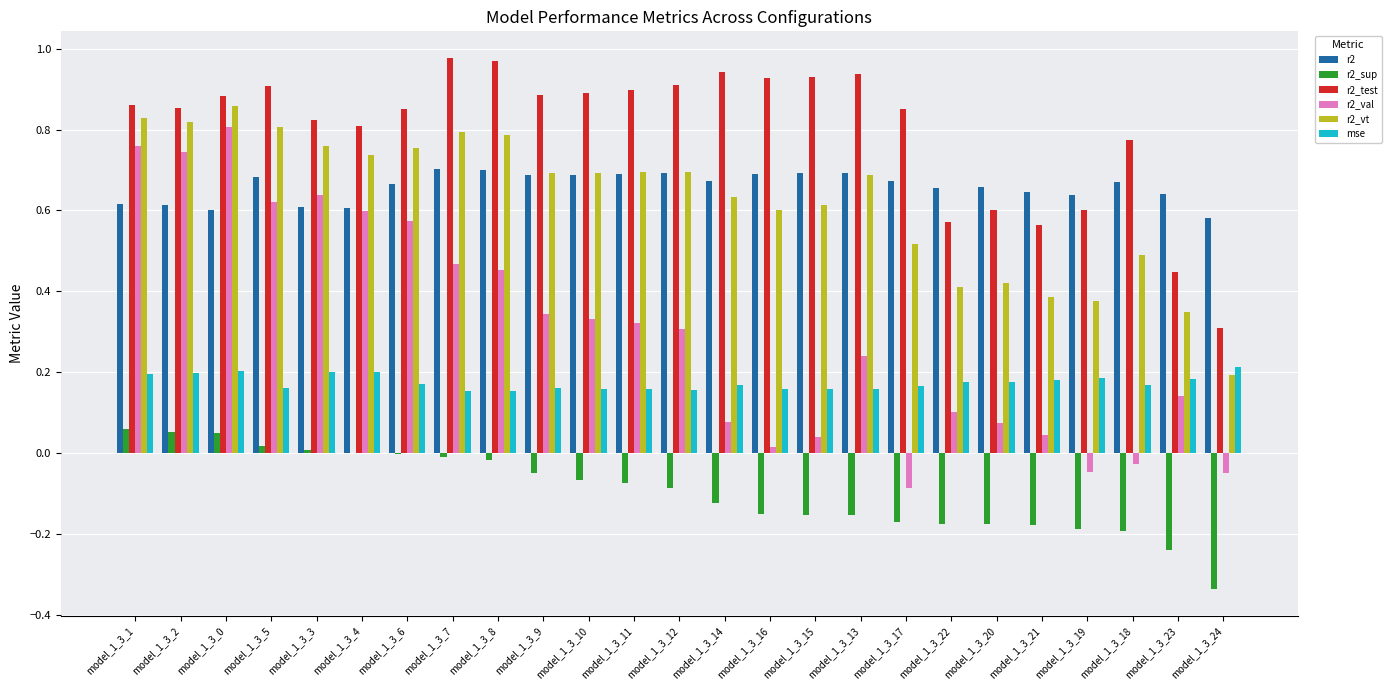

What is the sum of the r2_val values at model_1_3_0 and model_1_3_10?

1.1